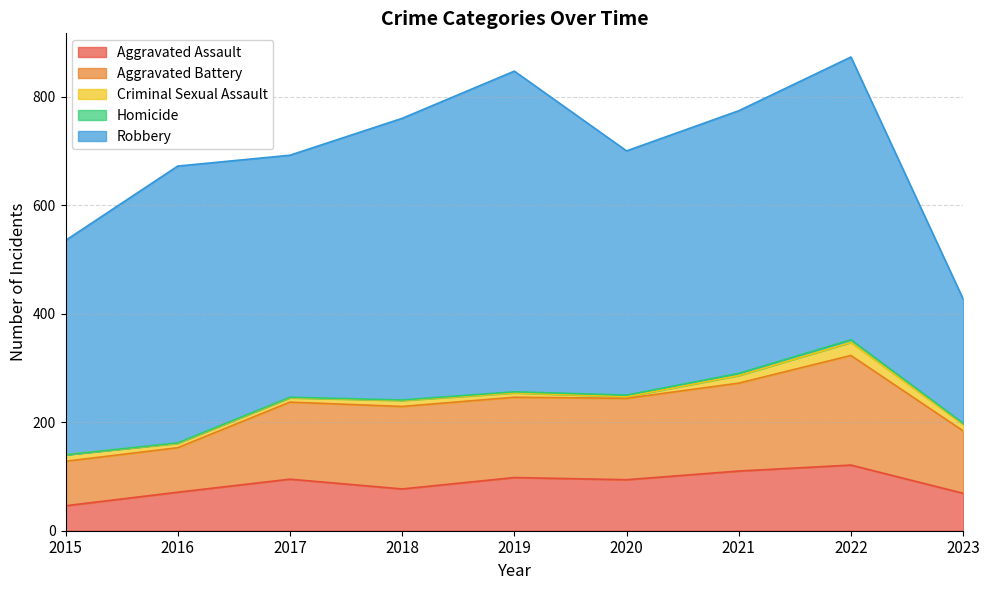

Is it true that Aggravated Assault equals 95 at 2017?

True